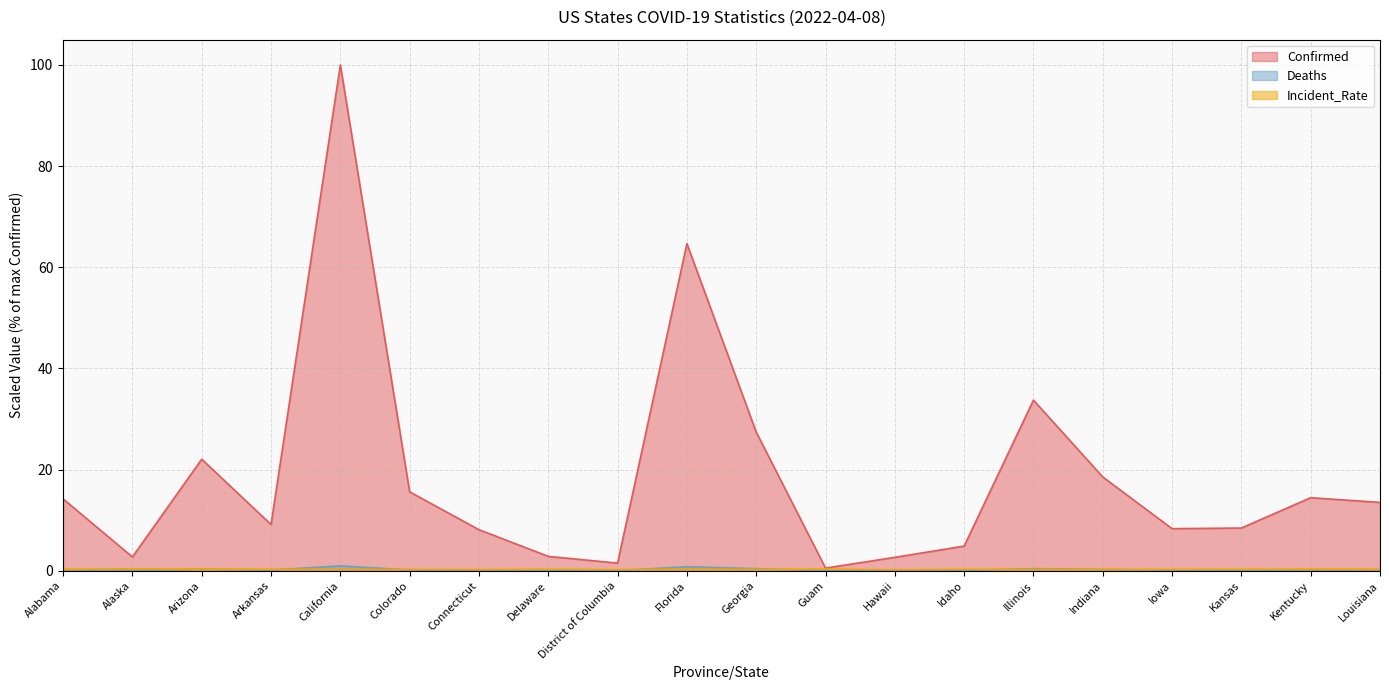

Reading left to right, list all the values displayed in this chart.

Confirmed: Alabama=14.2	Alaska=2.7	Arizona=22.1	Arkansas=9.1	California=100.0	Colorado=15.6	Connecticut=8.1	Delaware=2.8	District of Columbia=1.5	Florida=64.7	Georgia=27.4	Guam=0.5	Hawaii=2.6	Idaho=4.9	Illinois=33.7	Indiana=18.5	Iowa=8.3	Kansas=8.4	Kentucky=14.4	Louisiana=13.5
Deaths: Alabama=0.2	Alaska=0.0	Arizona=0.3	Arkansas=0.1	California=1.0	Colorado=0.1	Connecticut=0.1	Delaware=0.0	District of Columbia=0.0	Florida=0.8	Georgia=0.4	Guam=0.0	Hawaii=0.0	Idaho=0.1	Illinois=0.4	Indiana=0.3	Iowa=0.1	Kansas=0.1	Kentucky=0.2	Louisiana=0.2
Incident_Rate: Alabama=0.3	Alaska=0.4	Arizona=0.3	Arkansas=0.3	California=0.3	Colorado=0.3	Connecticut=0.2	Delaware=0.3	District of Columbia=0.2	Florida=0.3	Georgia=0.3	Guam=0.3	Hawaii=0.2	Idaho=0.3	Illinois=0.3	Indiana=0.3	Iowa=0.3	Kansas=0.3	Kentucky=0.3	Louisiana=0.3